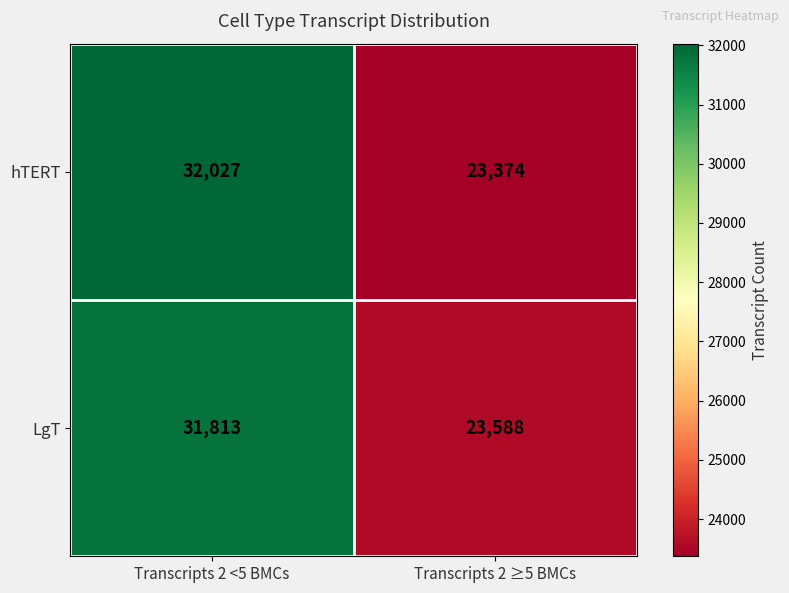

The hTERT series shows 47929 at Transcripts 2 <5 BMCs. True or false?

False